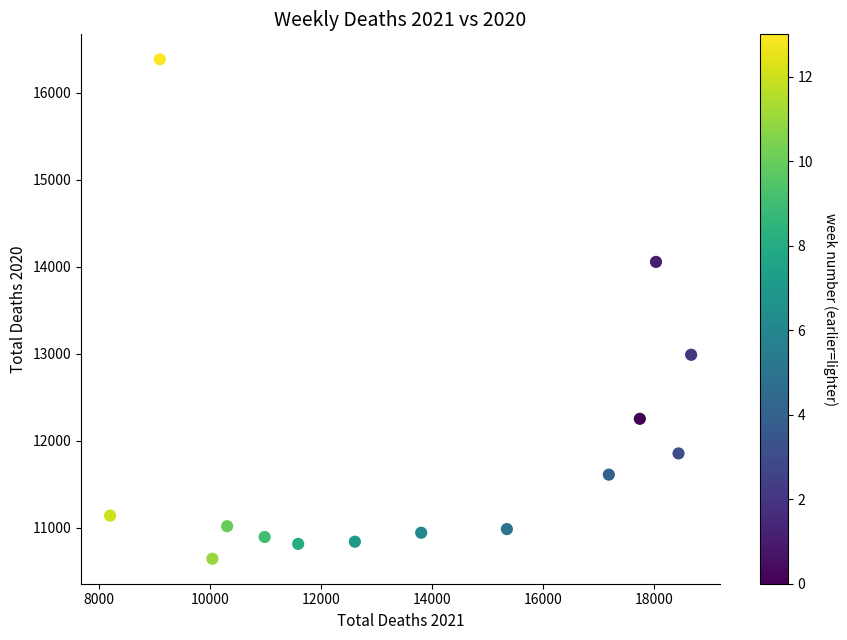

What is the range of Y values (max minus min)?

5742